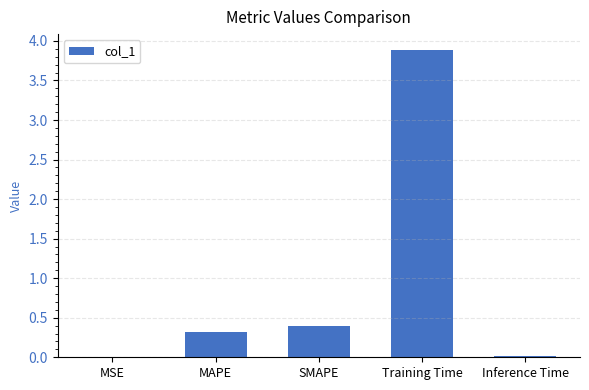

What value does the data have at MAPE?

0.3